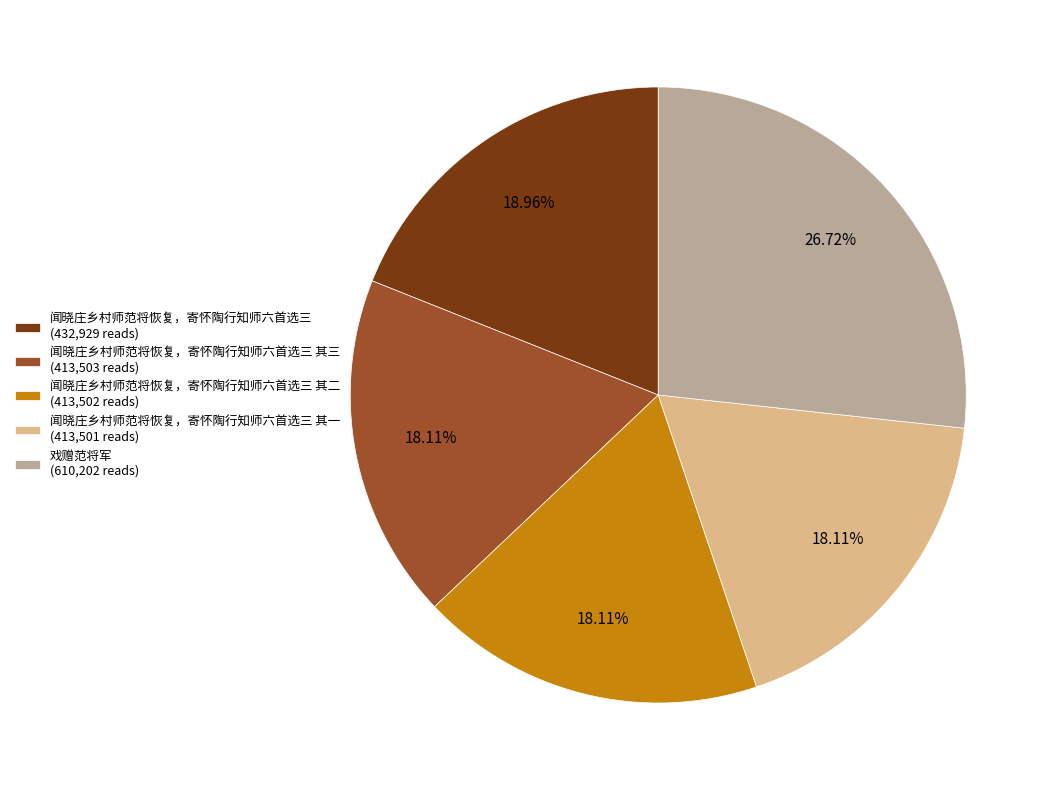

Which has a higher value, 闻晓庄乡村师范将恢复，寄怀陶行知师六首选三 其一 (413,501 reads) or 闻晓庄乡村师范将恢复，寄怀陶行知师六首选三 (432,929 reads)?

闻晓庄乡村师范将恢复，寄怀陶行知师六首选三 (432,929 reads)